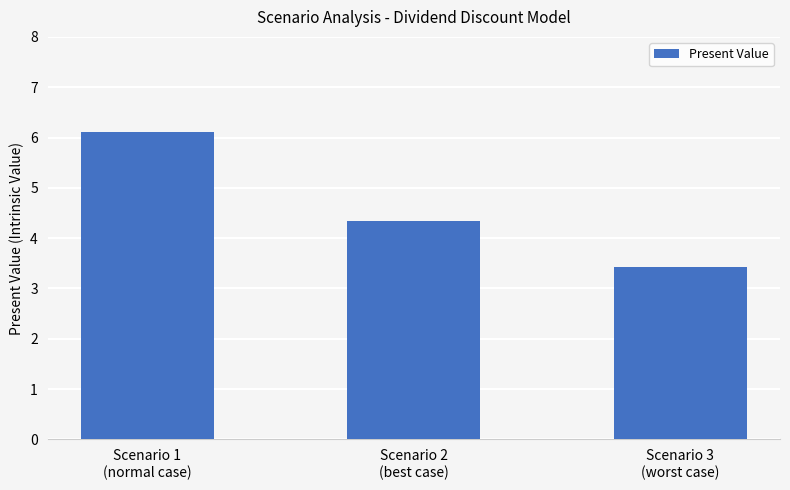

What position from the left is Scenario 2
(best case)?

2